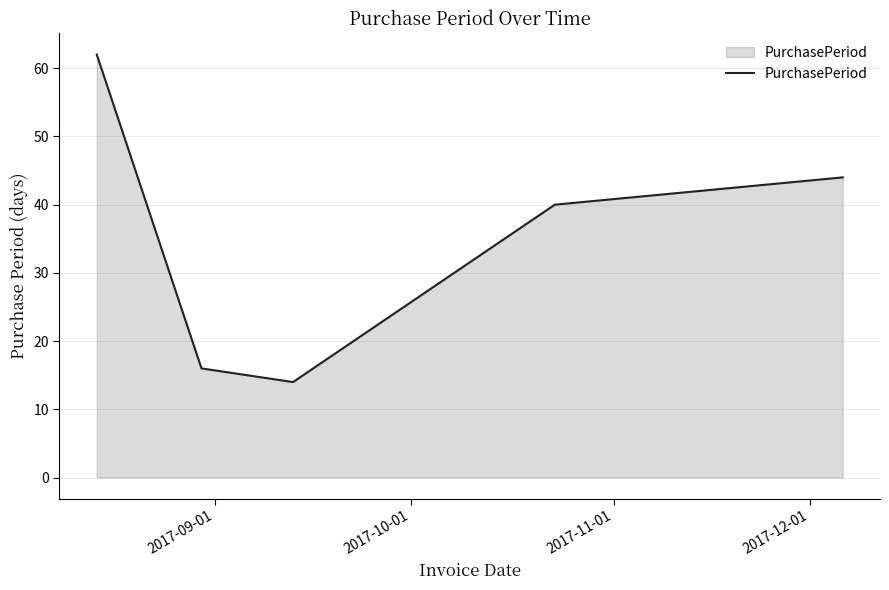

Count the number of categories in the chart.

5